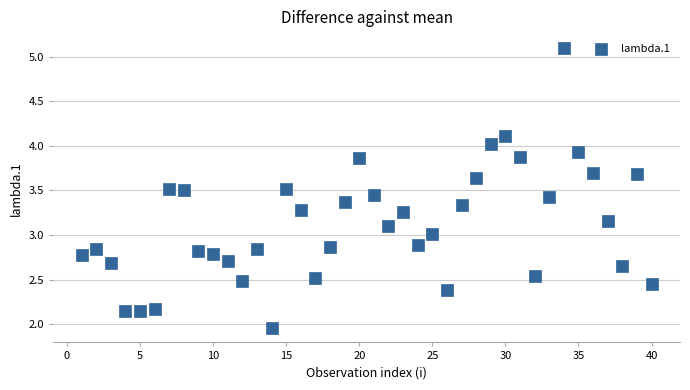

What is the range of Y values (max minus min)?

3.1